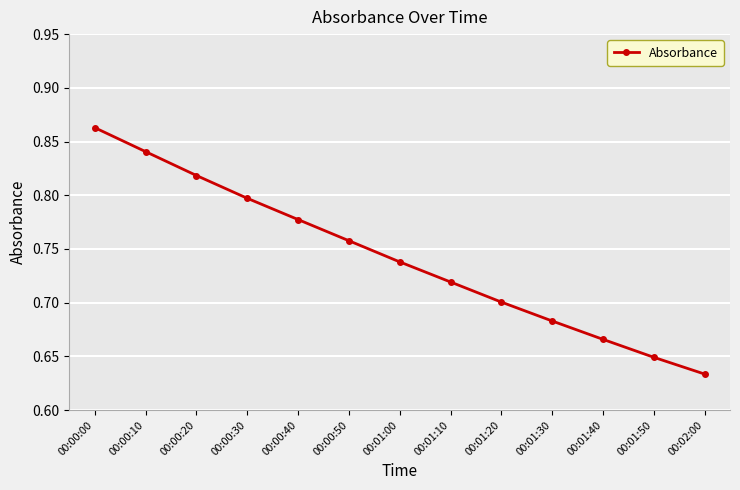

What is the sum of all values?

9.6